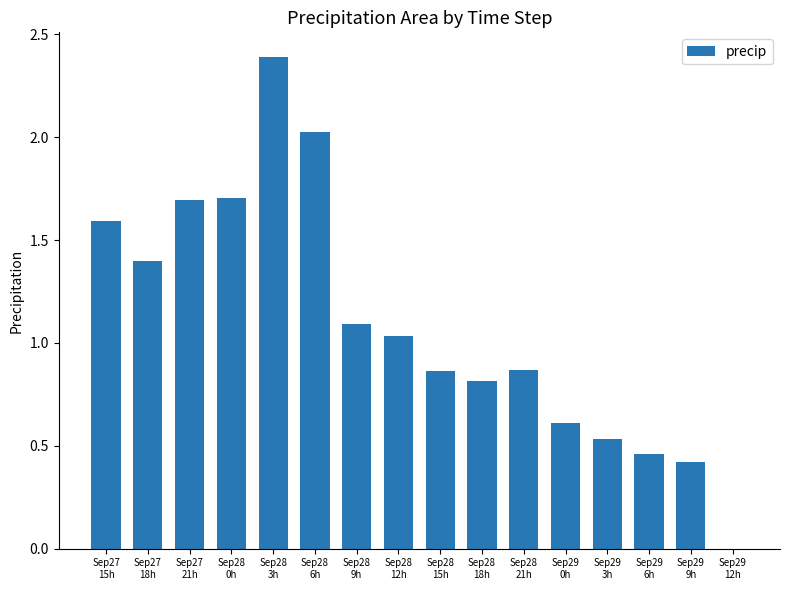

The value at Sep27
21h is 1.1. True or false?

False